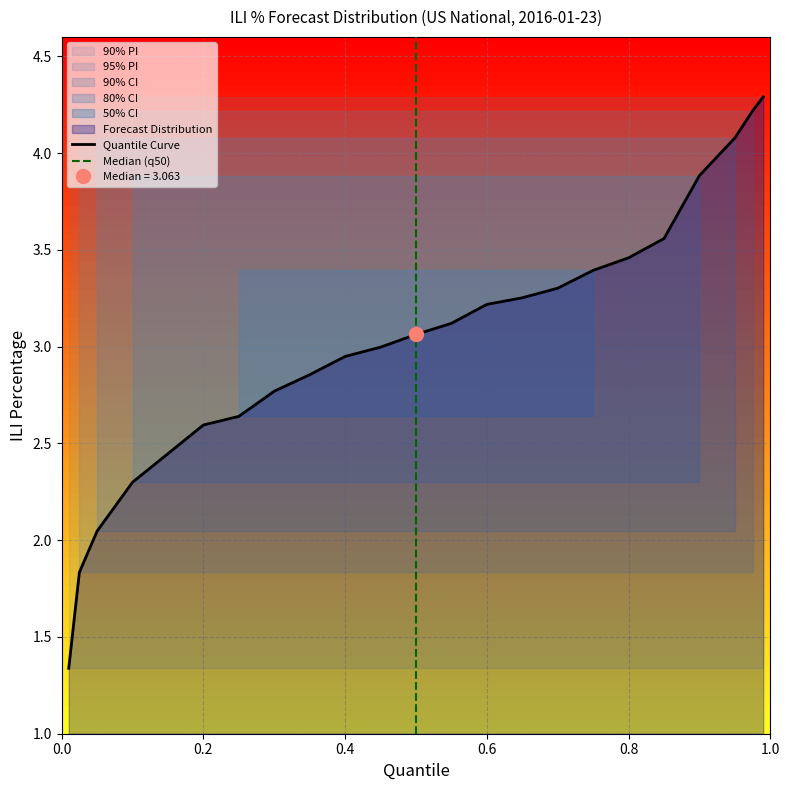

Reading left to right, extract all data points from this chart.

1.3	1.8	2.0	2.3	2.4	2.6	2.6	2.8	2.9	2.9	3.0	3.1	3.1	3.2	3.3	3.3	3.4	3.5	3.6	3.9	4.1	4.2	4.3